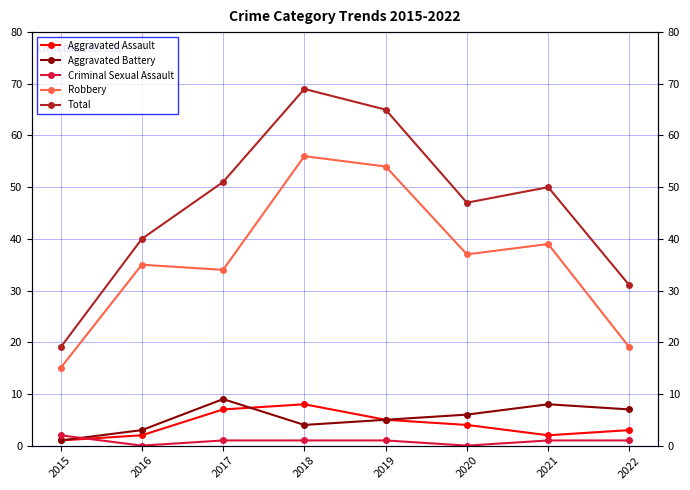

Which category has the highest value in the Robbery series?

2018